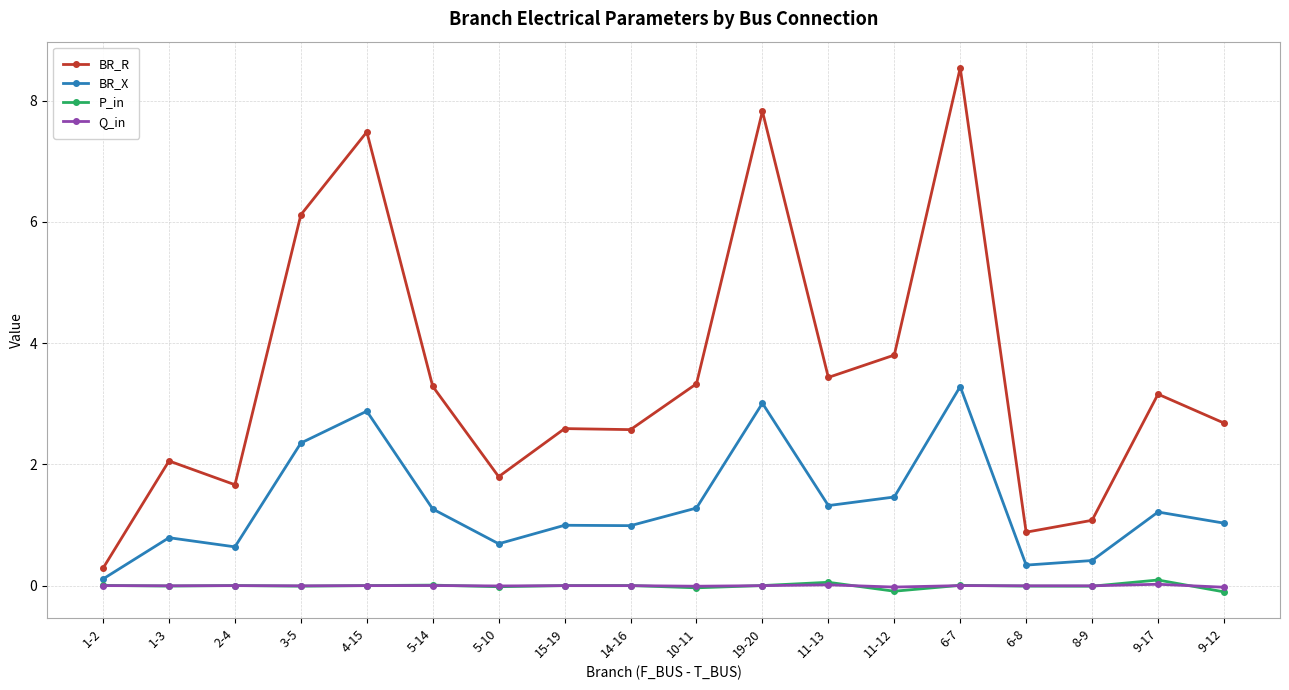

At which category does the chart reach its peak across all series?

6-7